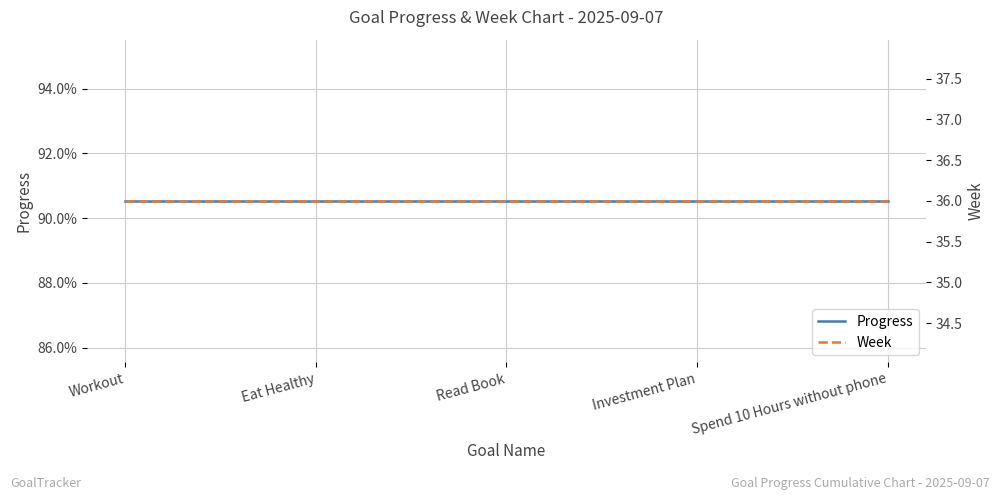

Reading left to right, transcribe all the data shown in this chart.

Progress: Workout=0.9	Eat Healthy=0.9	Read Book=0.9	Investment Plan=0.9	Spend 10 Hours without phone=0.9
Week: Workout=36.0	Eat Healthy=36.0	Read Book=36.0	Investment Plan=36.0	Spend 10 Hours without phone=36.0